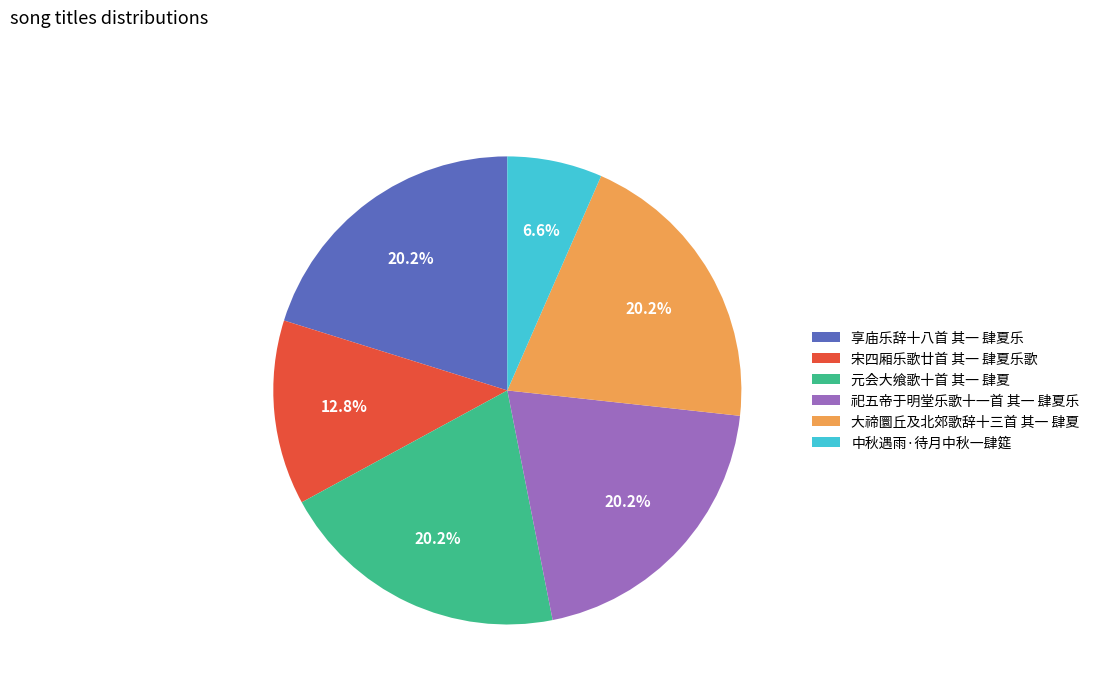

Is there a majority slice in this chart?

No